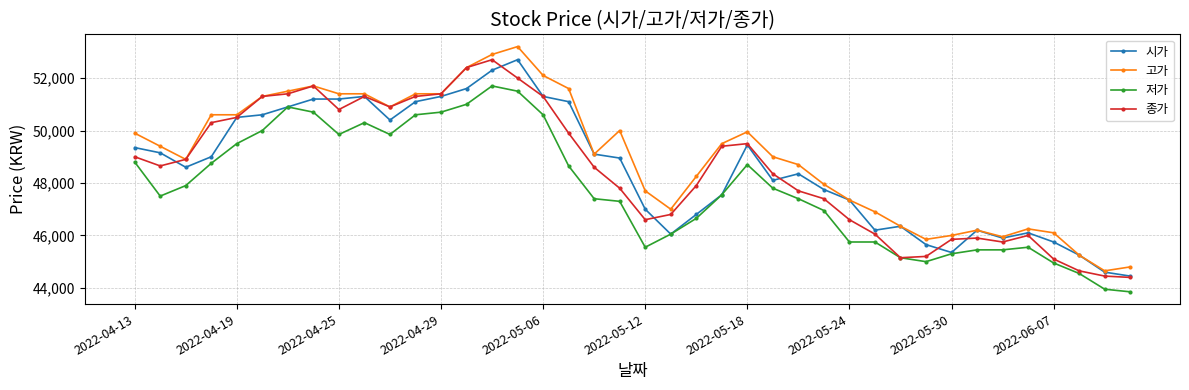

What is the greatest value displayed?

53200